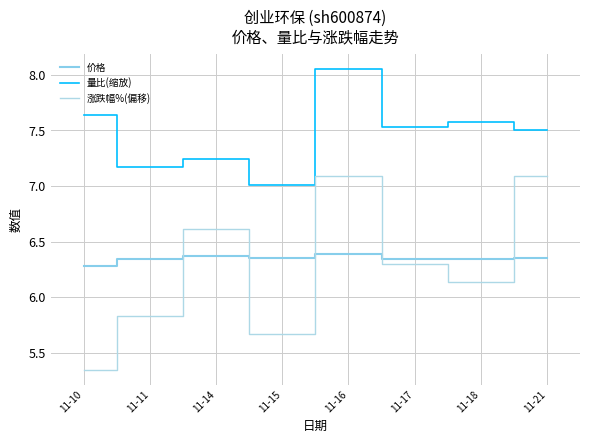

Is it true that 涨跌幅%(偏移) equals 2.3 at 11-10?

False